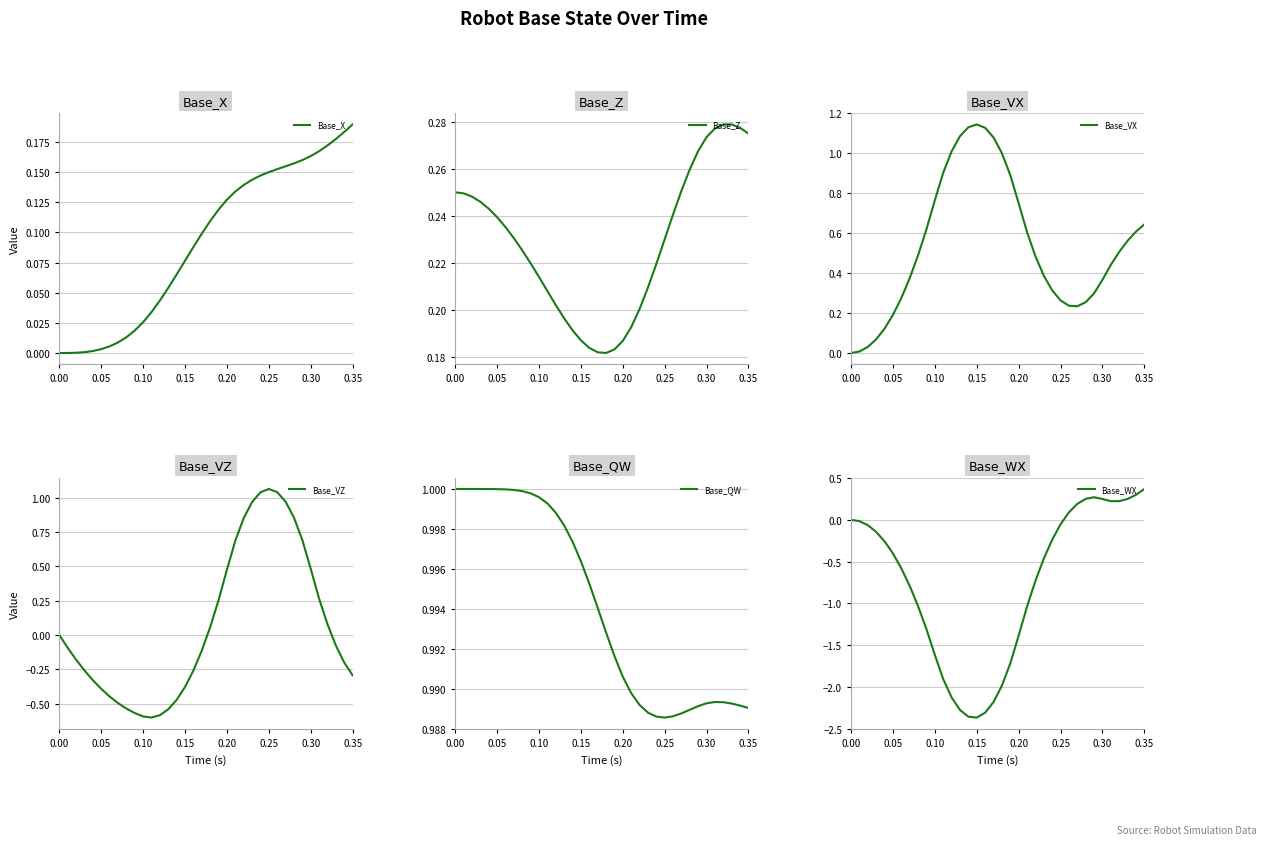

Which series has the widest spread of values?

Base_WX